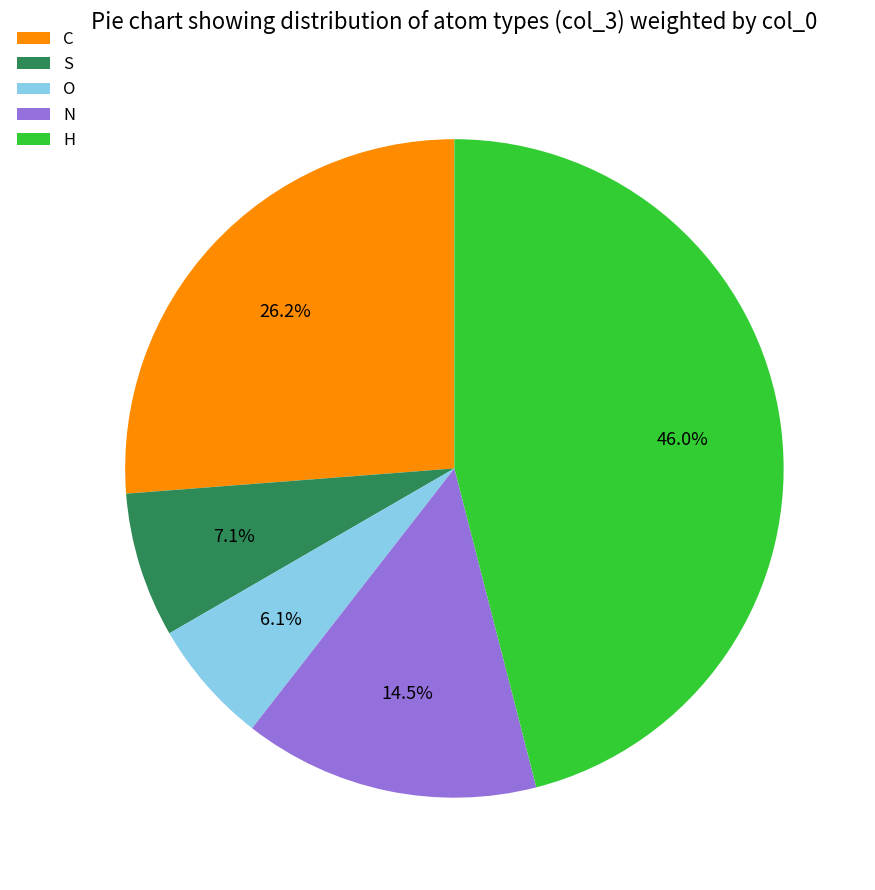

Does any single category account for the majority?

No